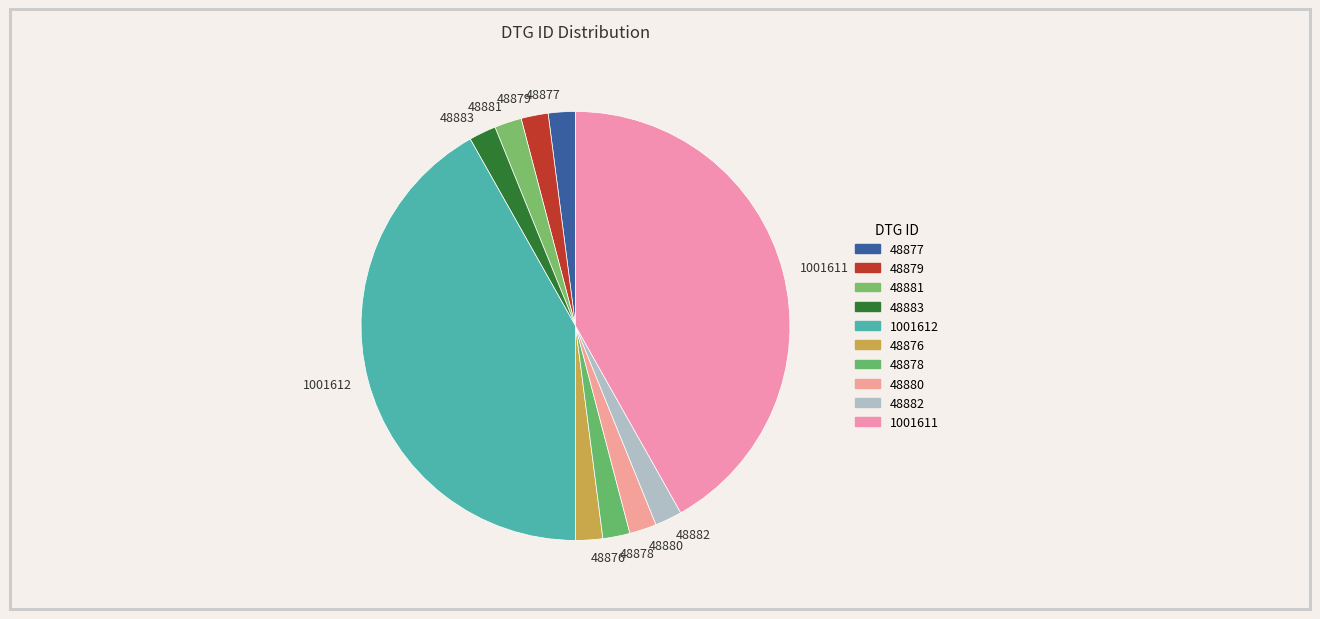

Do 48879 and 48882 together represent more than half of the pie?

No